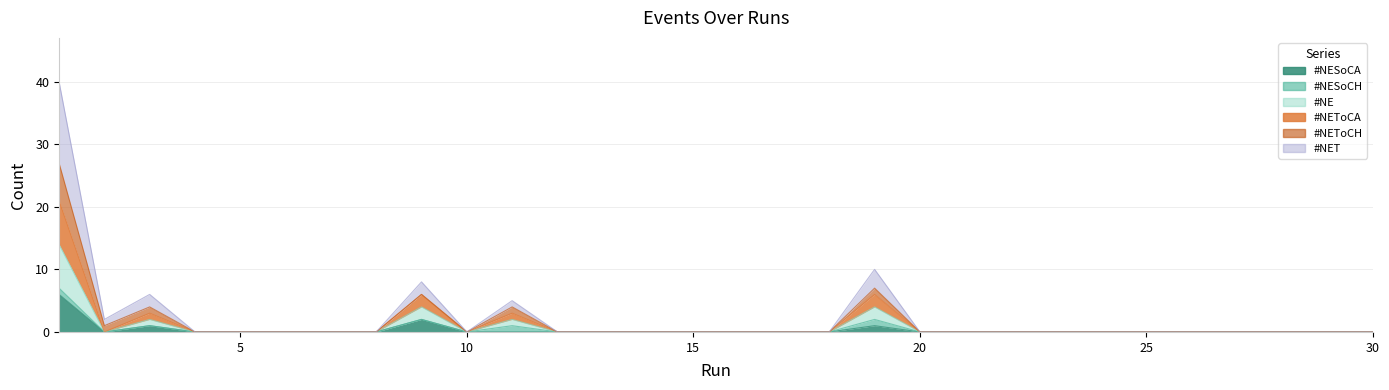

Which category has the highest value in the #NE series?

1